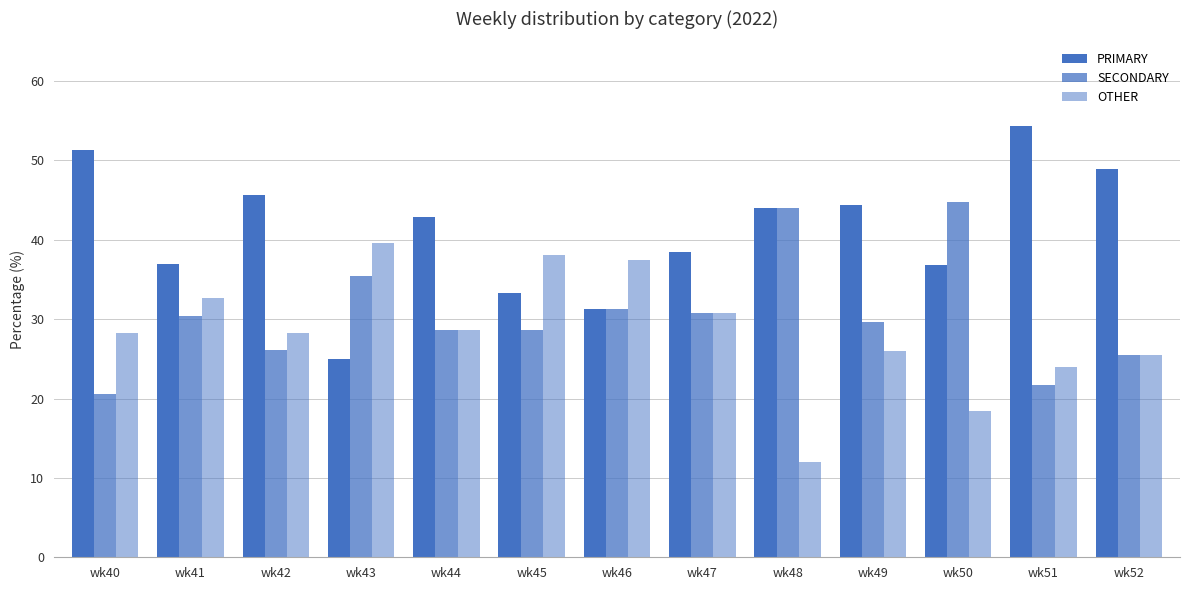

What is the value of the PRIMARY bar at the 5th from the left?

42.9